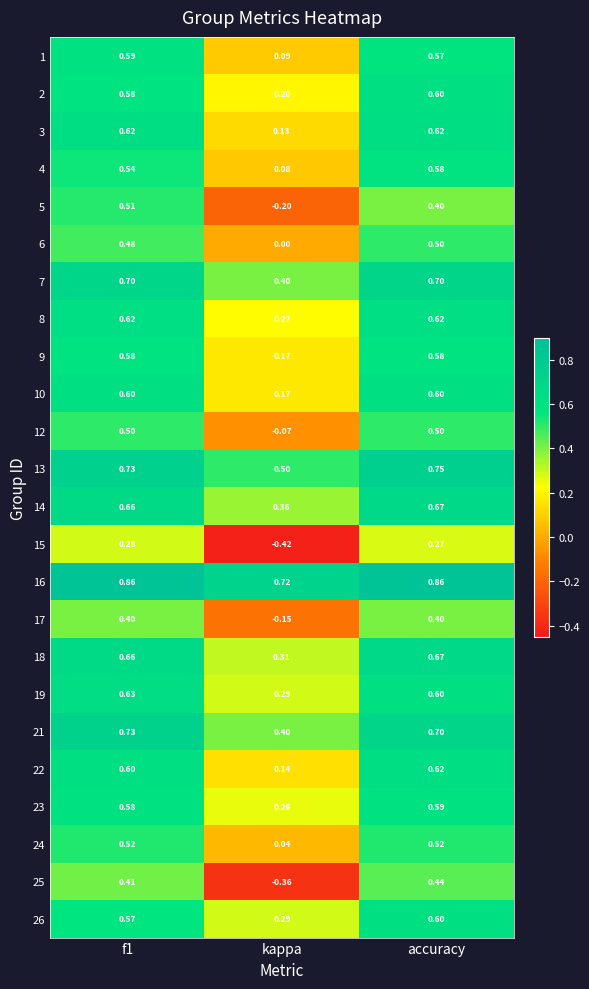

Where is 5 nearest to the value 0?

kappa